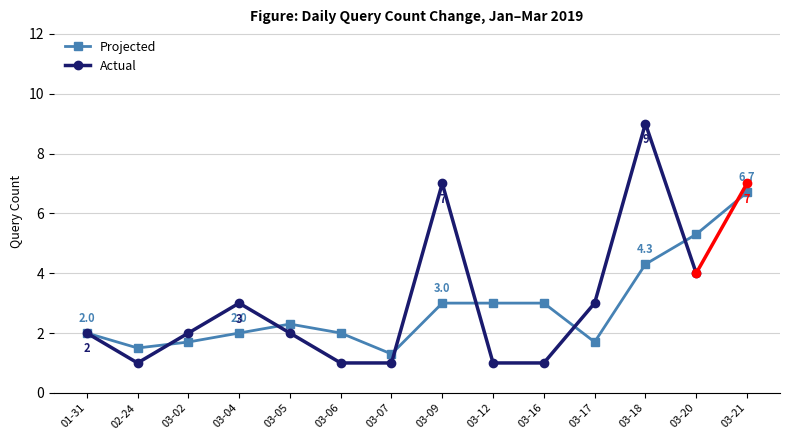

What position from the right is 2019-03-21?

1